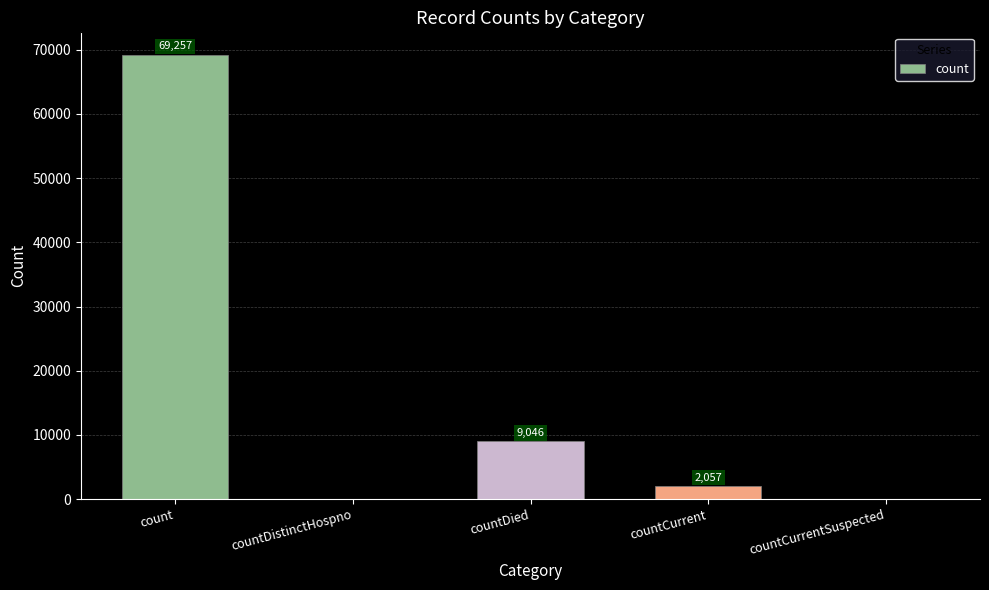

Is it true that the value at count is 38212?

False